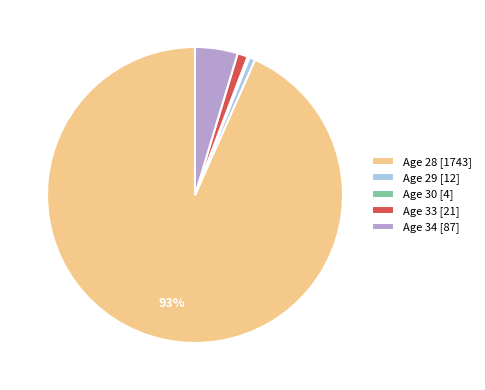

What percentage is the Age 33 [21] slice, to the nearest percent?

1%